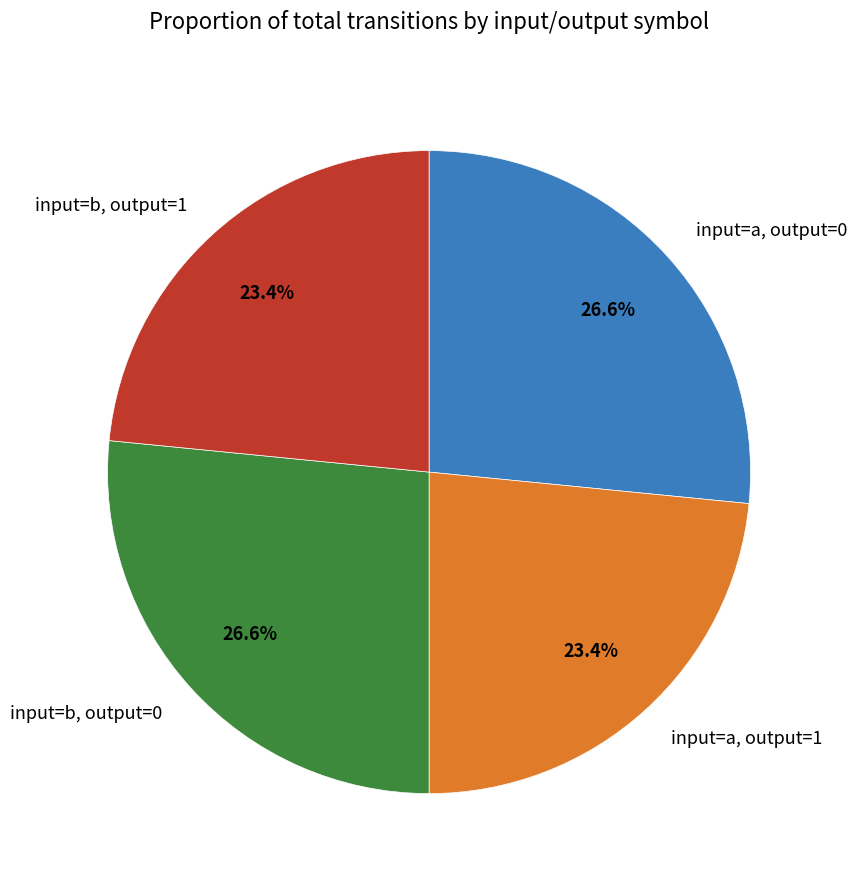

What is the total percentage of input=a, output=1 and input=a, output=0?

50.0%